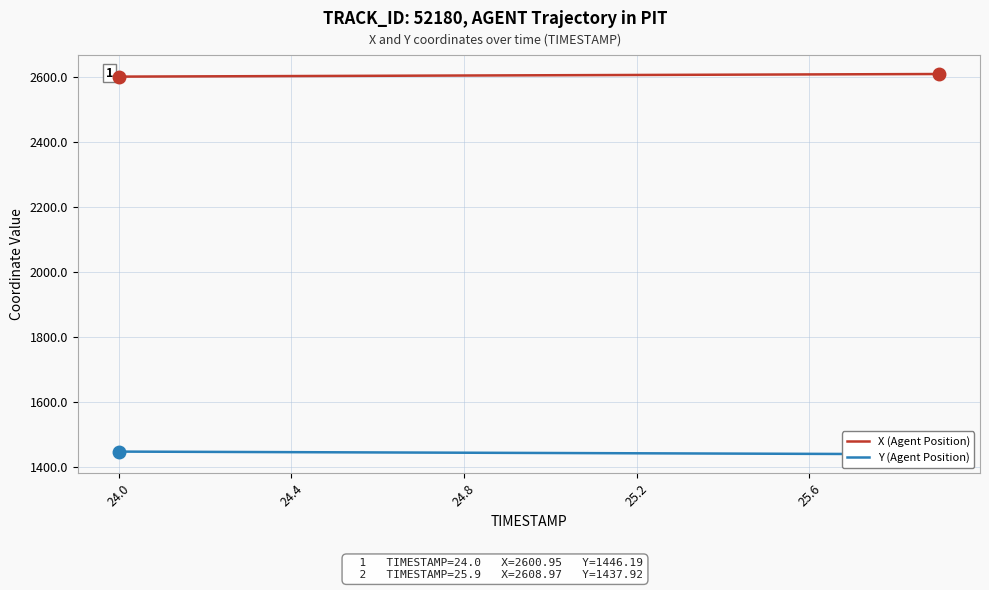

Which series has the largest total across all categories?

X (Agent Position)